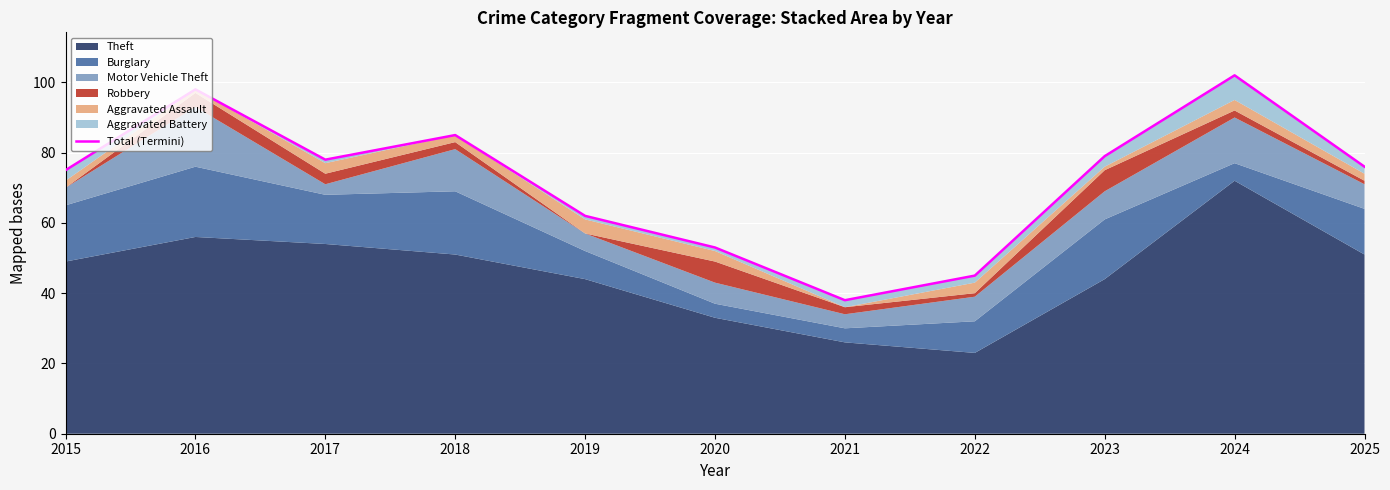

How many lines are shown in the chart?

1